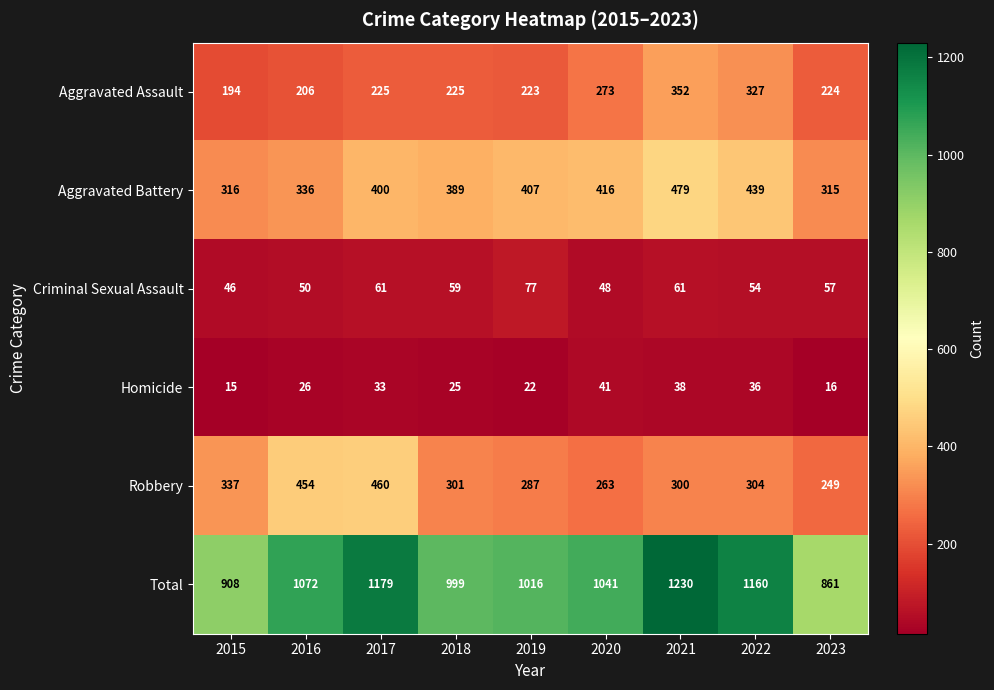

Which series has the largest range (max minus min)?

Total